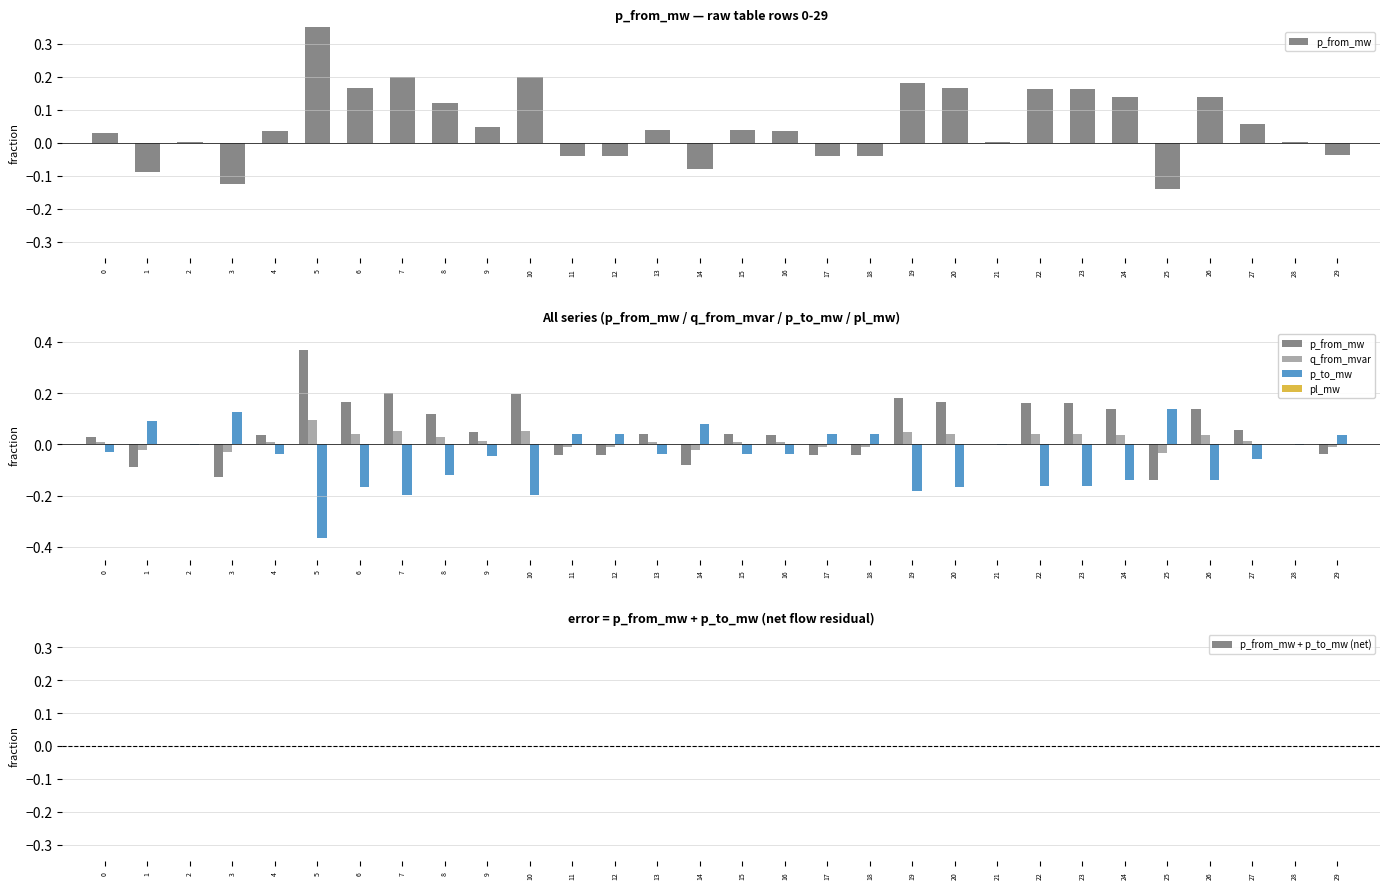

Reading right to left, what are all the values shown in this chart?

p_from_mw: 29=-0.0	28=0.0	27=0.1	26=0.1	25=-0.1	24=0.1	23=0.2	22=0.2	21=0.0	20=0.2	19=0.2	18=-0.0	17=-0.0	16=0.0	15=0.0	14=-0.1	13=0.0	12=-0.0	11=-0.0	10=0.2	9=0.0	8=0.1	7=0.2	6=0.2	5=0.4	4=0.0	3=-0.1	2=0.0	1=-0.1	0=0.0
q_from_mvar: 29=-0.0	28=0.0	27=0.0	26=0.0	25=-0.0	24=0.0	23=0.0	22=0.0	21=0.0	20=0.0	19=0.0	18=-0.0	17=-0.0	16=0.0	15=0.0	14=-0.0	13=0.0	12=-0.0	11=-0.0	10=0.1	9=0.0	8=0.0	7=0.1	6=0.0	5=0.1	4=0.0	3=-0.0	2=0.0	1=-0.0	0=0.0
p_to_mw: 29=0.0	28=-0.0	27=-0.1	26=-0.1	25=0.1	24=-0.1	23=-0.2	22=-0.2	21=-0.0	20=-0.2	19=-0.2	18=0.0	17=0.0	16=-0.0	15=-0.0	14=0.1	13=-0.0	12=0.0	11=0.0	10=-0.2	9=-0.0	8=-0.1	7=-0.2	6=-0.2	5=-0.4	4=-0.0	3=0.1	2=-0.0	1=0.1	0=-0.0
pl_mw: 29=0.0	28=0.0	27=0.0	26=0.0	25=0.0	24=0.0	23=0.0	22=0.0	21=0.0	20=0.0	19=0.0	18=0.0	17=0.0	16=0.0	15=0.0	14=0.0	13=0.0	12=0.0	11=0.0	10=0.0	9=0.0	8=0.0	7=0.0	6=0.0	5=0.0	4=0.0	3=0.0	2=0.0	1=0.0	0=0.0
p_from_mw + p_to_mw (net): 29=0.0	28=0.0	27=0.0	26=0.0	25=0.0	24=0.0	23=0.0	22=0.0	21=0.0	20=0.0	19=0.0	18=0.0	17=0.0	16=0.0	15=0.0	14=0.0	13=0.0	12=0.0	11=0.0	10=0.0	9=0.0	8=0.0	7=0.0	6=0.0	5=0.0	4=0.0	3=0.0	2=0.0	1=0.0	0=0.0